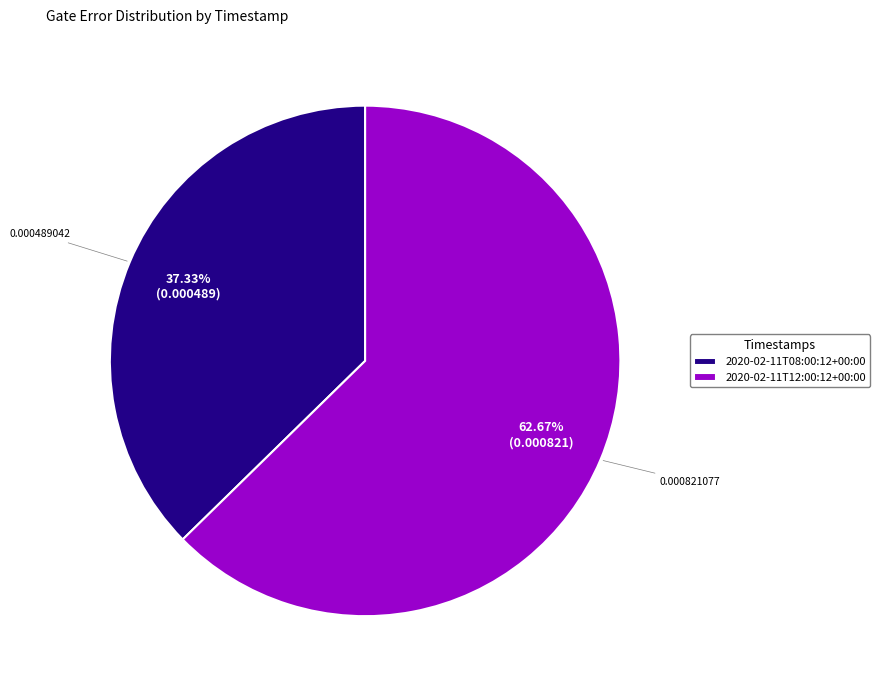

Is it true that 2020-02-11T12:00:12+00:00 is 72% of the pie?

False